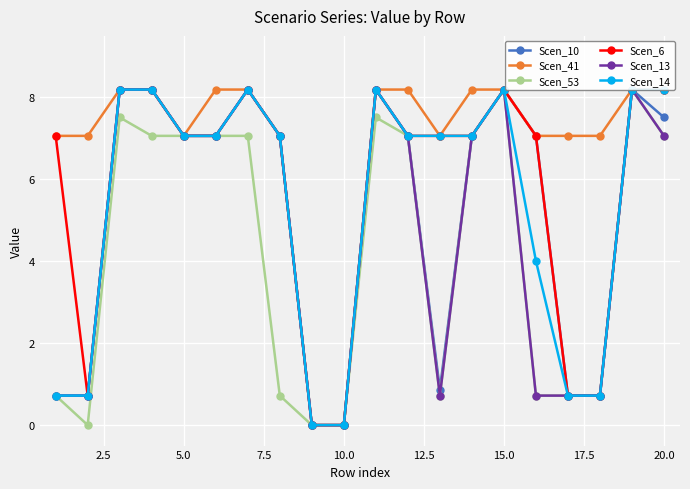

How many data points does each series have?

20